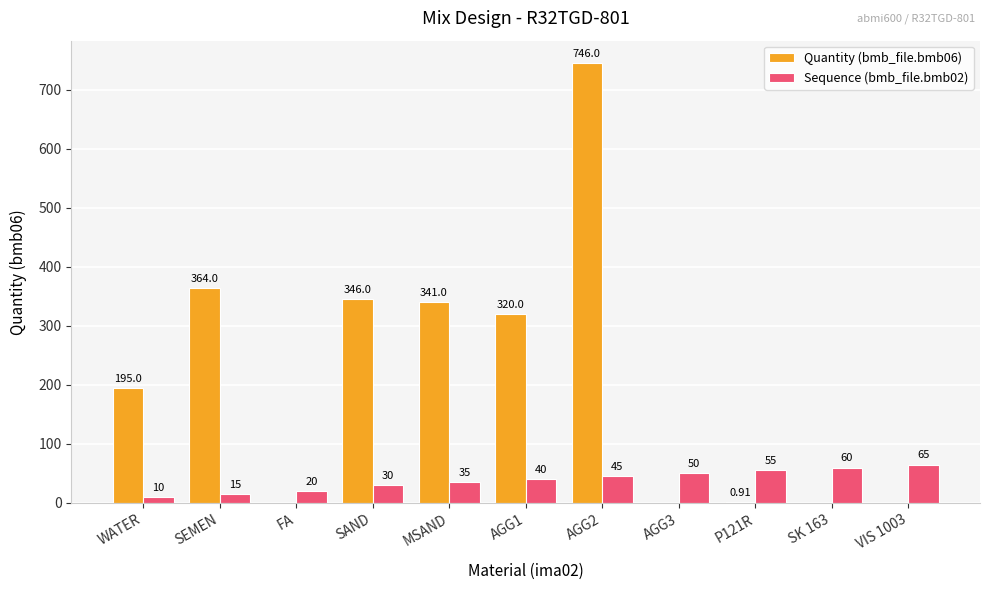

At which label is Sequence (bmb_file.bmb02) closest to 37?

MSAND